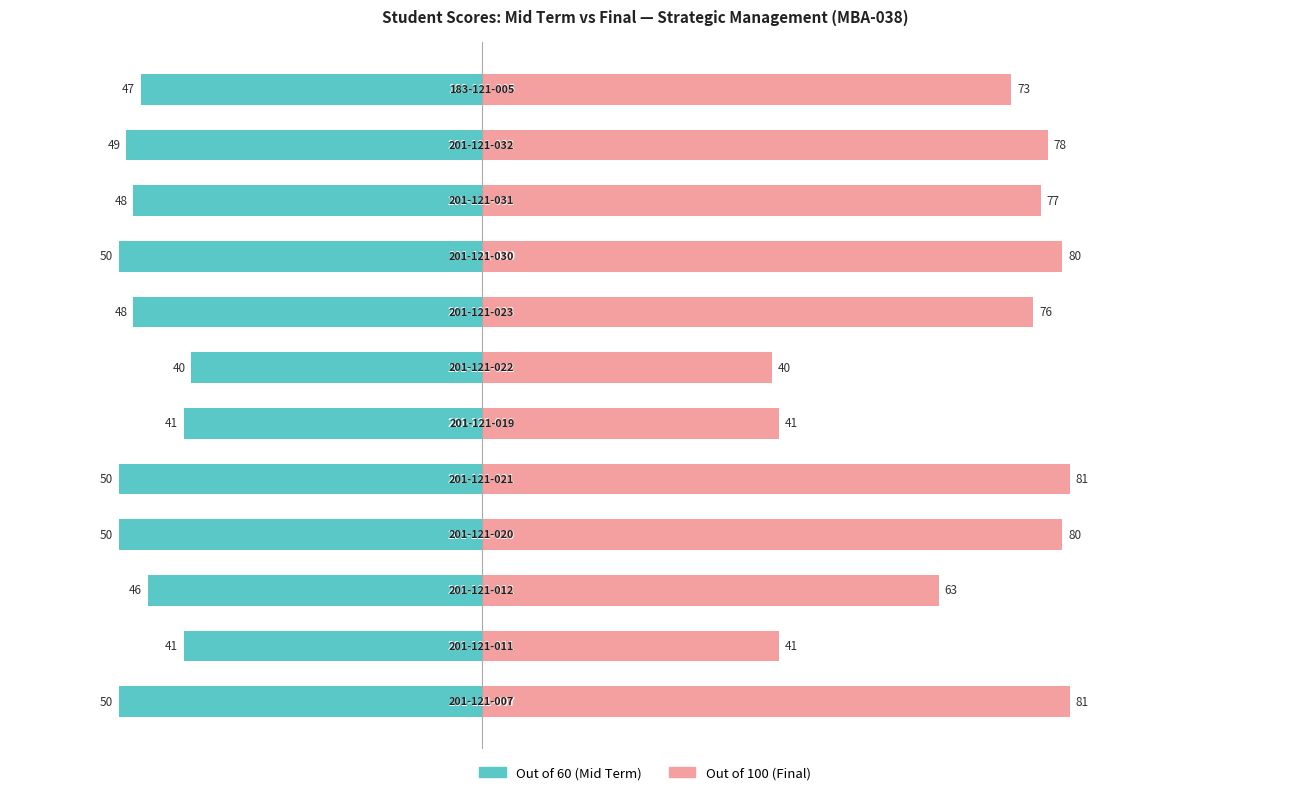

How many data points in Out of 100 are above 77?

5